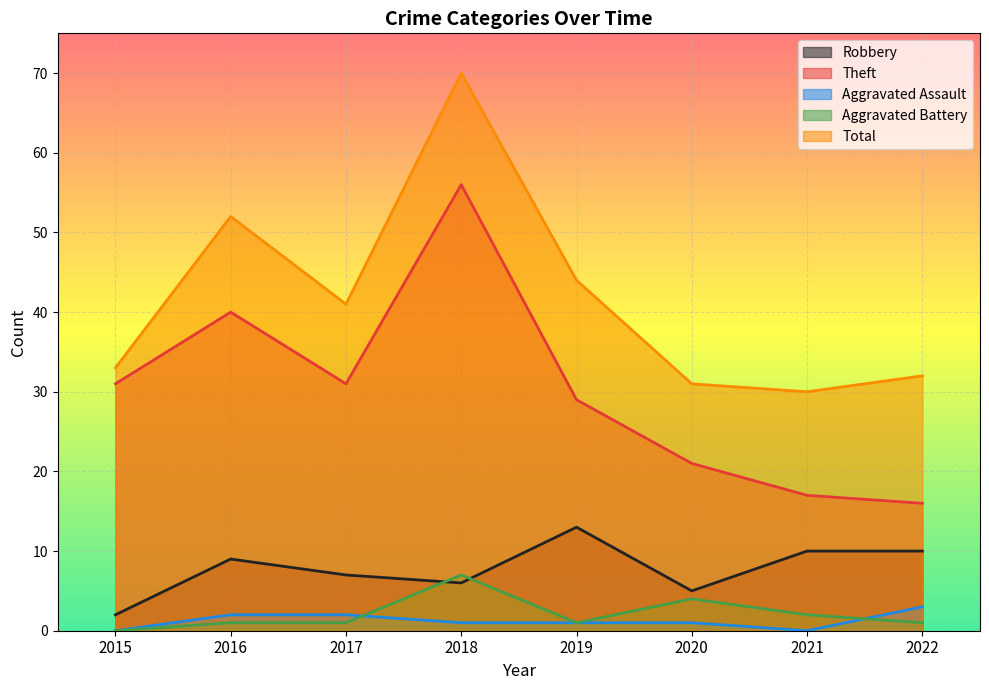

In Total, how many points are higher than both neighbors (excluding endpoints)?

2